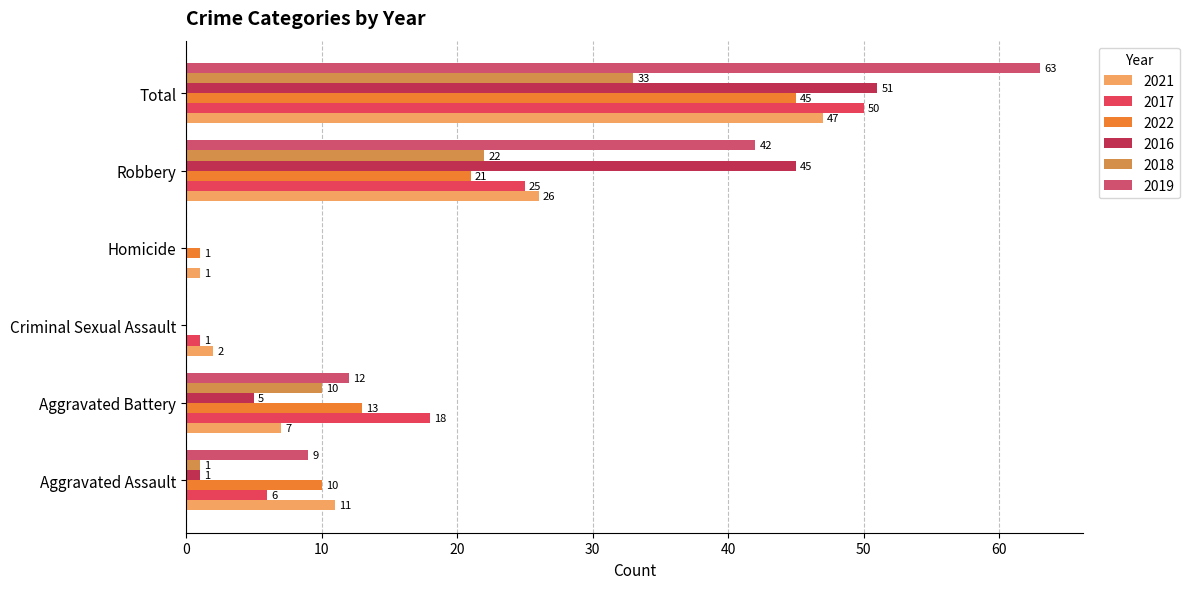

What position from the left is Homicide?

4